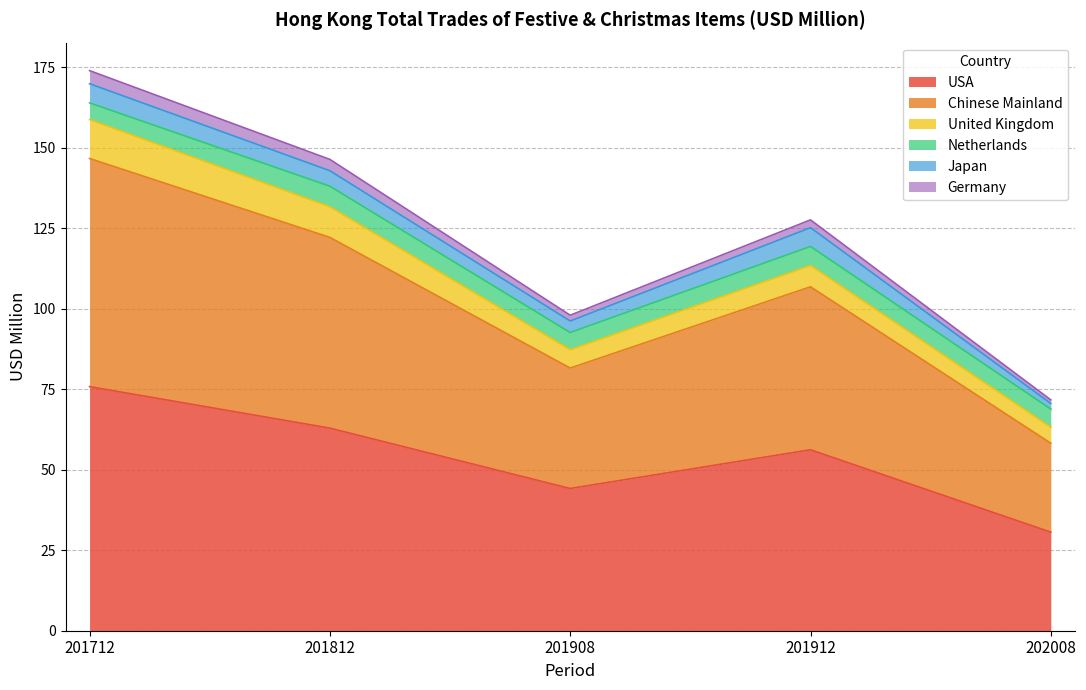

How many lines are shown in the chart?

6